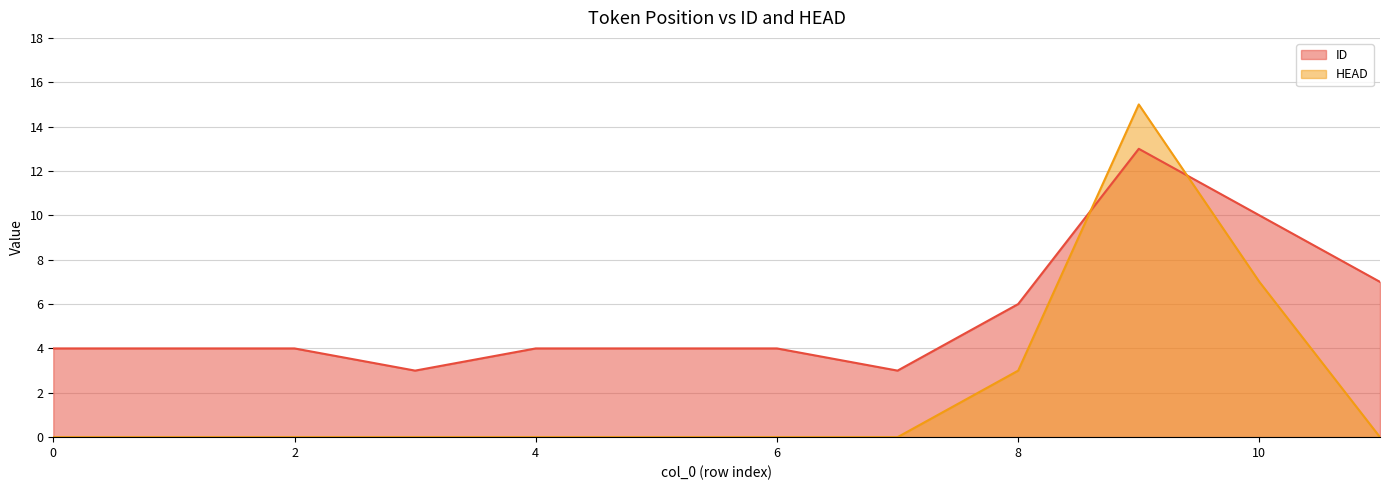

At how many categories does at least one series exceed 12?

1